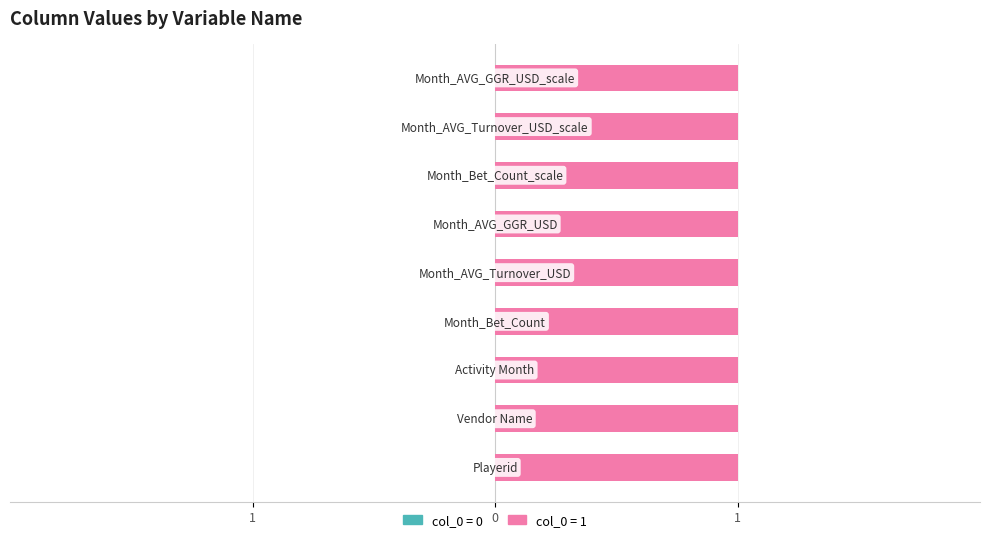

What are all the series names shown in the legend?

col_0 = 0, col_0 = 1